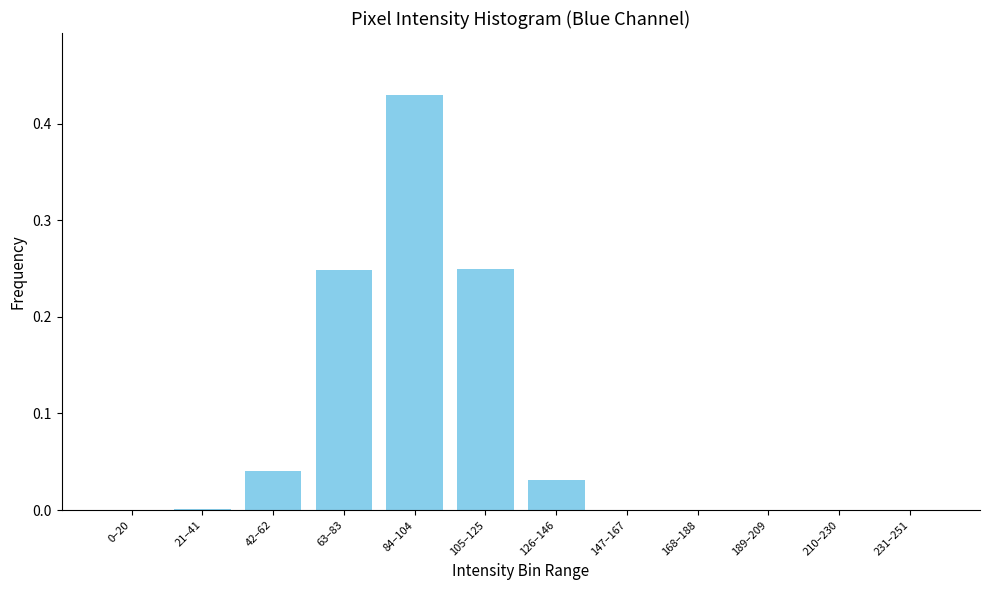

Is it true that the value at 84–104 is 0.1?

False